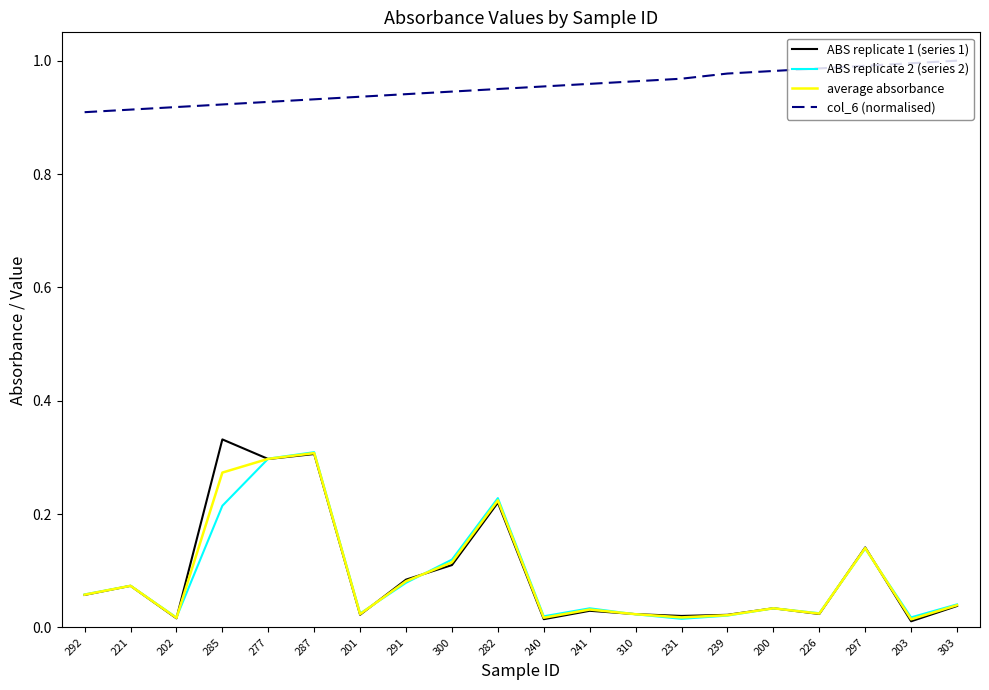

The value of col_6 (normalised) at 240 is 0.6. True or false?

False